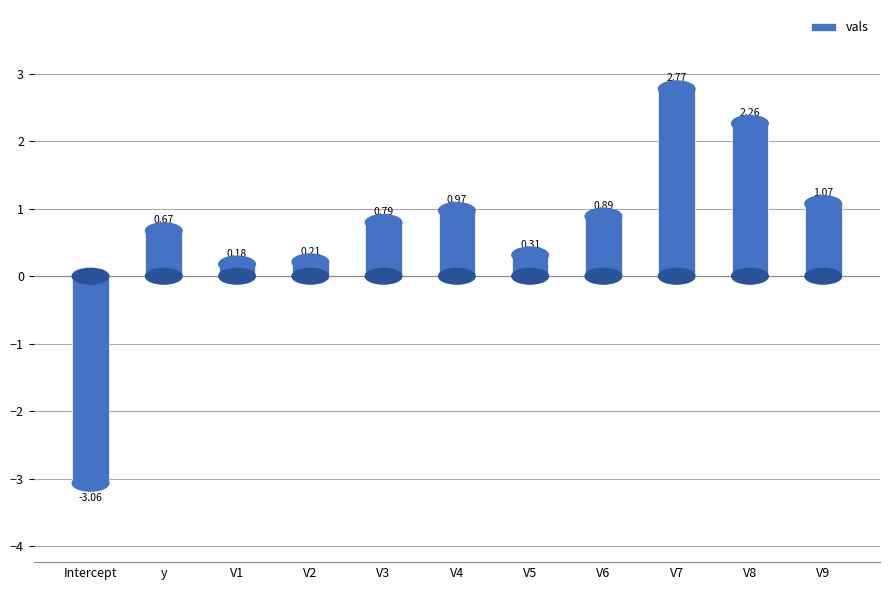

Does the chart contain stacked bars?

No